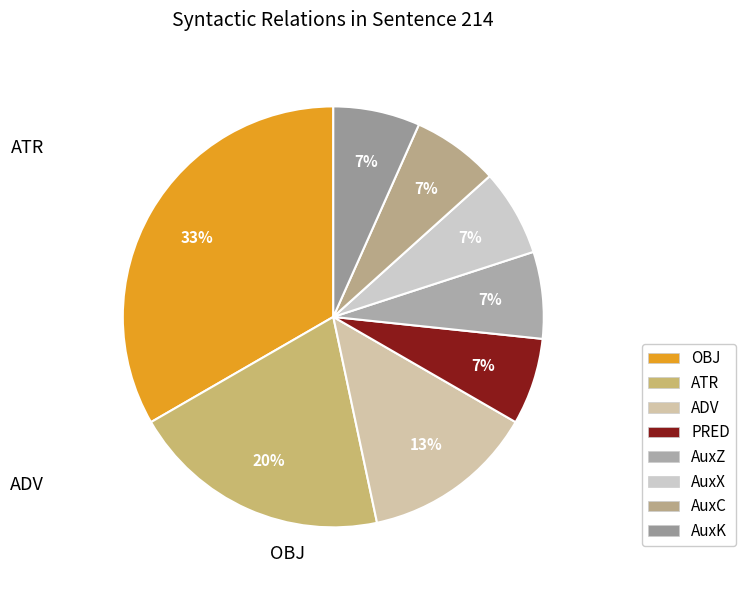

How many segments does this pie chart have?

8